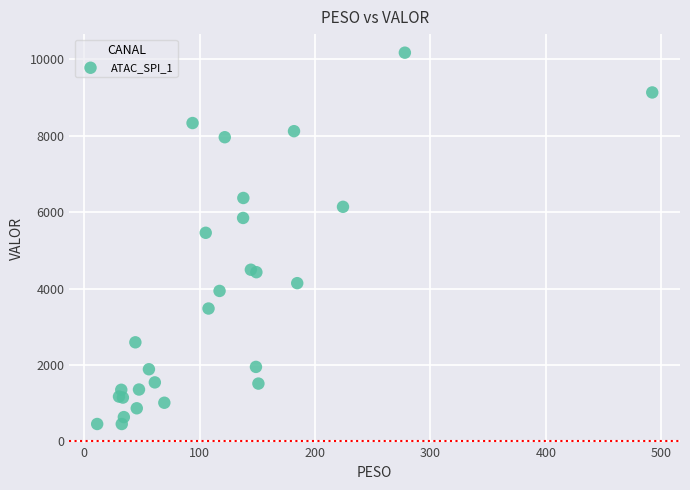

What Y value in the scatter plot is closest to 5315?

5461.5